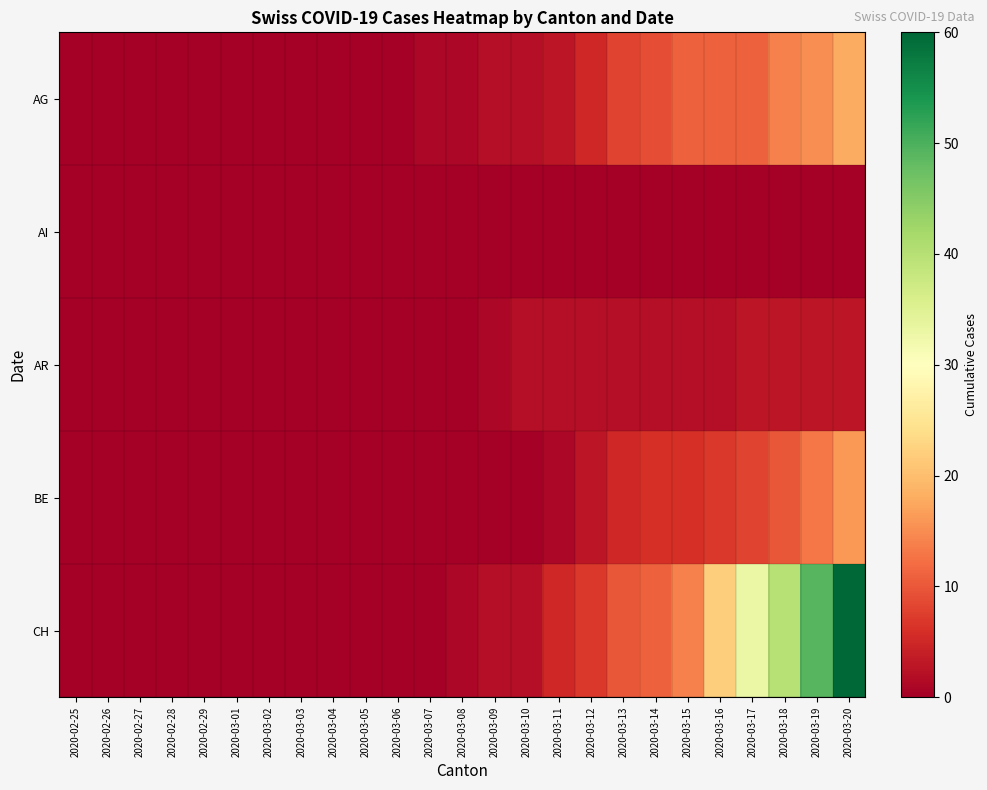

Reading left to right, extract all data points from this chart.

AG: 2020-02-25=0	2020-02-26=0	2020-02-27=0	2020-02-28=0	2020-02-29=0	2020-03-01=0	2020-03-02=0	2020-03-03=0	2020-03-04=0	2020-03-05=0	2020-03-06=0	2020-03-07=1	2020-03-08=1	2020-03-09=2	2020-03-10=2	2020-03-11=3	2020-03-12=5	2020-03-13=8	2020-03-14=9	2020-03-15=11	2020-03-16=11	2020-03-17=11	2020-03-18=14	2020-03-19=15	2020-03-20=18
AI: 2020-02-25=0	2020-02-26=0	2020-02-27=0	2020-02-28=0	2020-02-29=0	2020-03-01=0	2020-03-02=0	2020-03-03=0	2020-03-04=0	2020-03-05=0	2020-03-06=0	2020-03-07=0	2020-03-08=0	2020-03-09=0	2020-03-10=0	2020-03-11=0	2020-03-12=0	2020-03-13=0	2020-03-14=0	2020-03-15=0	2020-03-16=0	2020-03-17=0	2020-03-18=0	2020-03-19=0	2020-03-20=0
AR: 2020-02-25=0	2020-02-26=0	2020-02-27=0	2020-02-28=0	2020-02-29=0	2020-03-01=0	2020-03-02=0	2020-03-03=0	2020-03-04=0	2020-03-05=0	2020-03-06=0	2020-03-07=0	2020-03-08=0	2020-03-09=1	2020-03-10=2	2020-03-11=2	2020-03-12=2	2020-03-13=2	2020-03-14=2	2020-03-15=2	2020-03-16=2	2020-03-17=3	2020-03-18=3	2020-03-19=3	2020-03-20=3
BE: 2020-02-25=0	2020-02-26=0	2020-02-27=0	2020-02-28=0	2020-02-29=0	2020-03-01=0	2020-03-02=0	2020-03-03=0	2020-03-04=0	2020-03-05=0	2020-03-06=0	2020-03-07=0	2020-03-08=0	2020-03-09=0	2020-03-10=0	2020-03-11=1	2020-03-12=3	2020-03-13=5	2020-03-14=6	2020-03-15=6	2020-03-16=7	2020-03-17=8	2020-03-18=10	2020-03-19=13	2020-03-20=16
CH: 2020-02-25=0	2020-02-26=0	2020-02-27=0	2020-02-28=0	2020-02-29=0	2020-03-01=0	2020-03-02=0	2020-03-03=0	2020-03-04=0	2020-03-05=0	2020-03-06=0	2020-03-07=0	2020-03-08=1	2020-03-09=2	2020-03-10=2	2020-03-11=5	2020-03-12=7	2020-03-13=10	2020-03-14=11	2020-03-15=14	2020-03-16=22	2020-03-17=33	2020-03-18=40	2020-03-19=49	2020-03-20=60